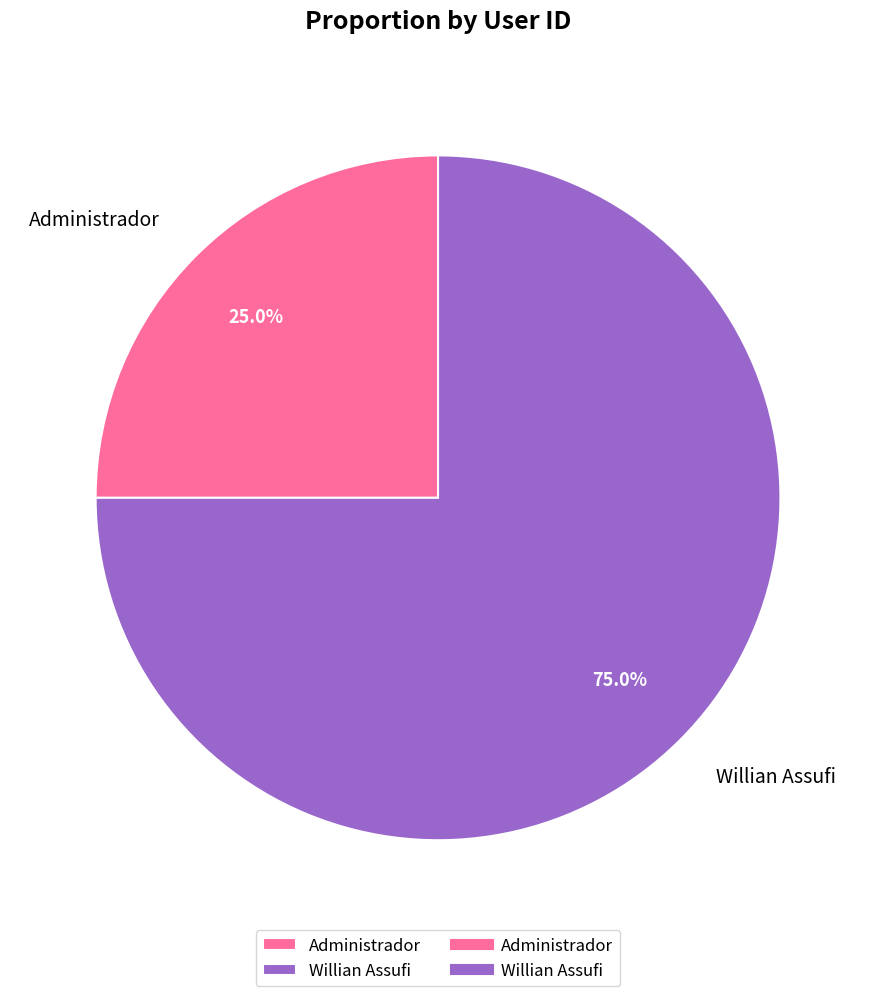

Which slice represents more than half of the pie?

Willian Assufi